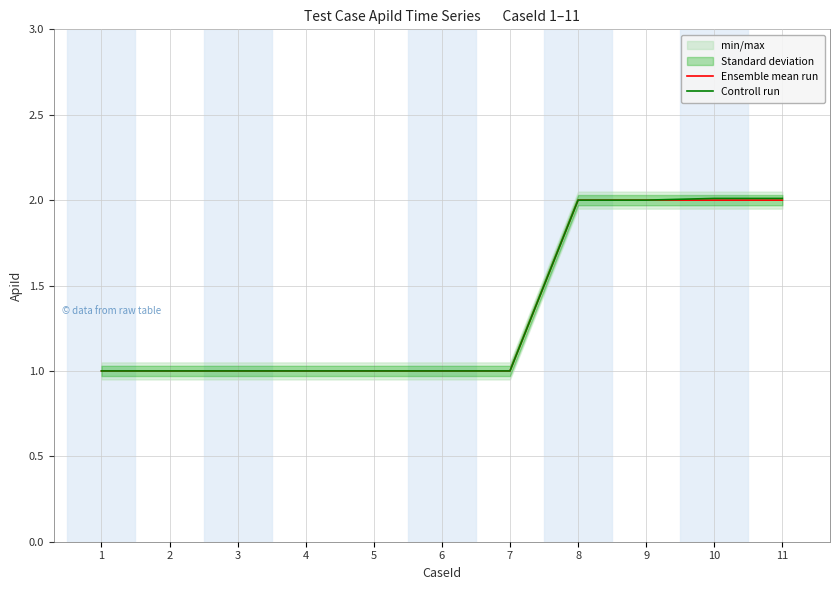

What is the difference between the Ensemble mean run values at 9 and 1?

1.0